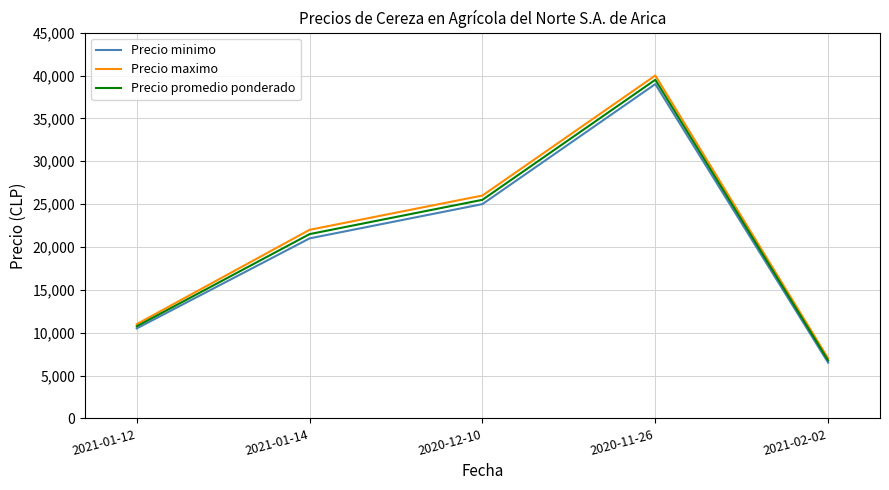

True or false: Precio minimo has a value of 39000 at 2020-11-26.

True